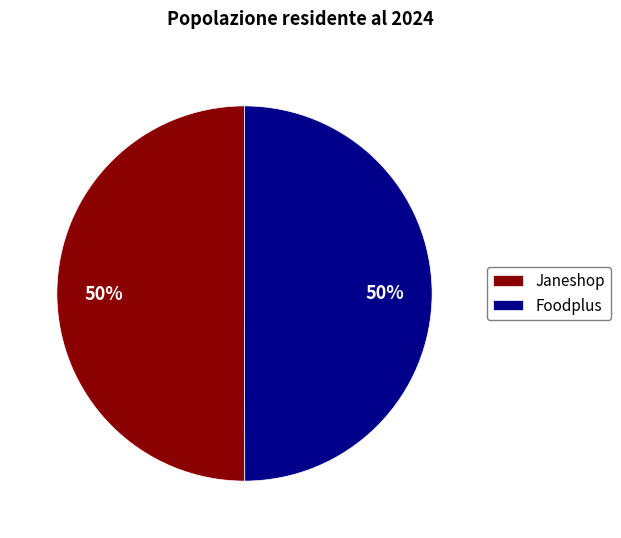

True or false: Foodplus accounts for 56% of the total.

False